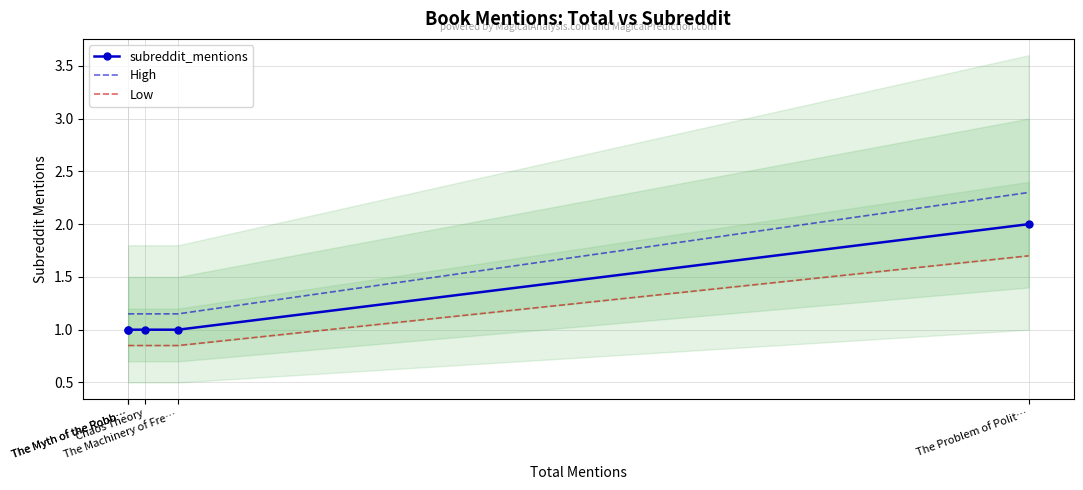

The High series shows 2.3 at The Problem of Polit…. True or false?

True